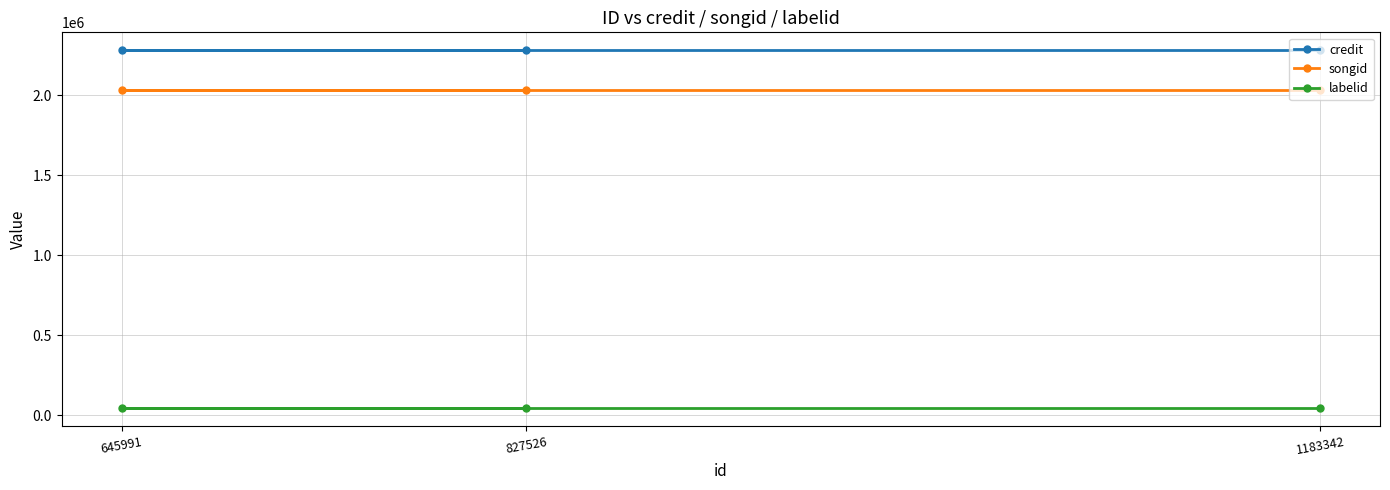

What is the minimum value shown in the chart?

41673